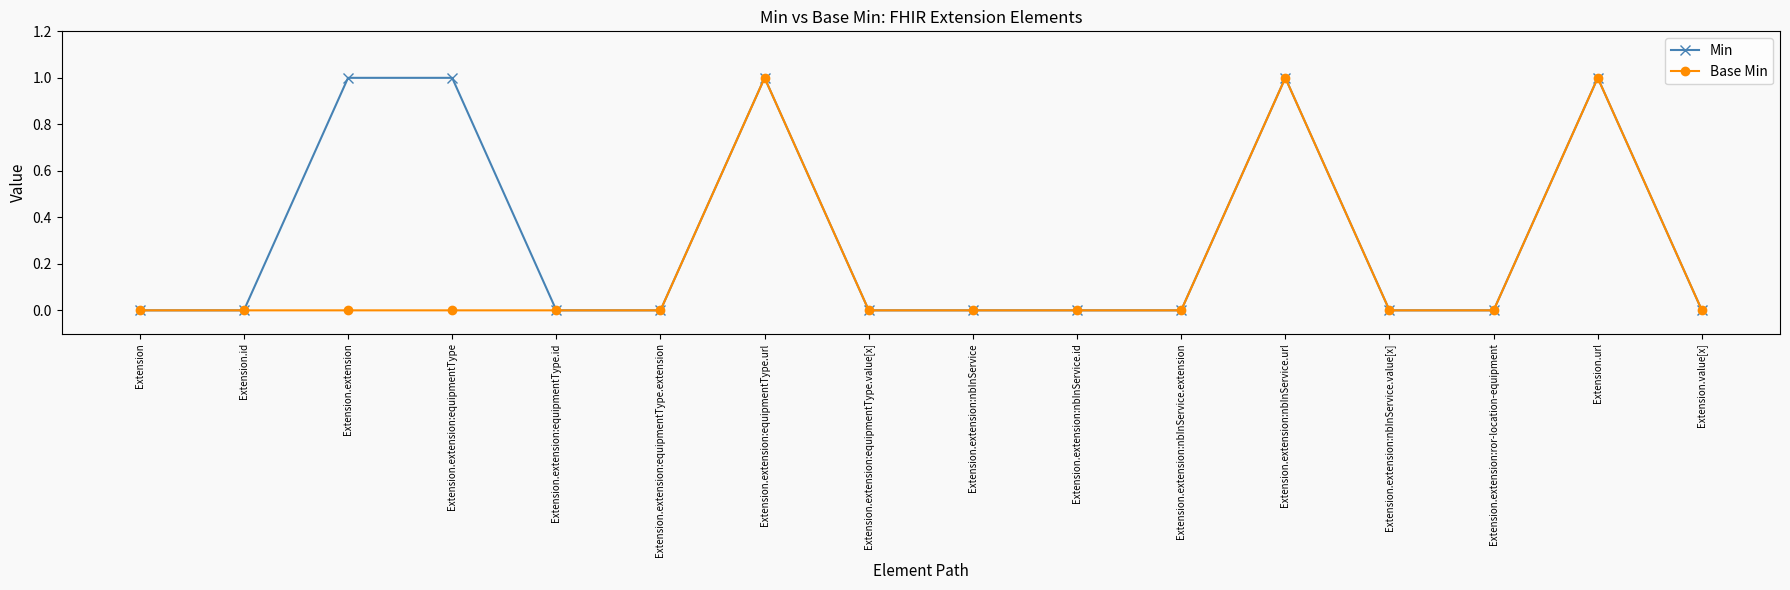

How many data points does each series have?

16